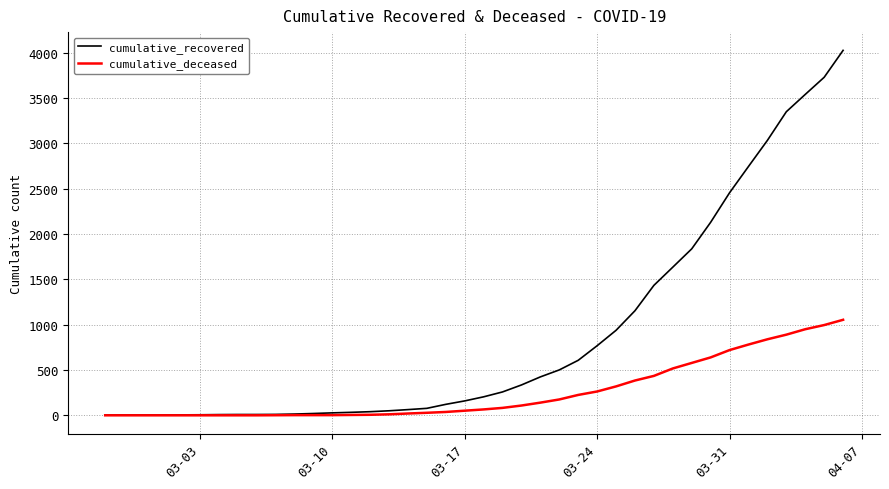

Which series has the widest spread of values?

cumulative_recovered